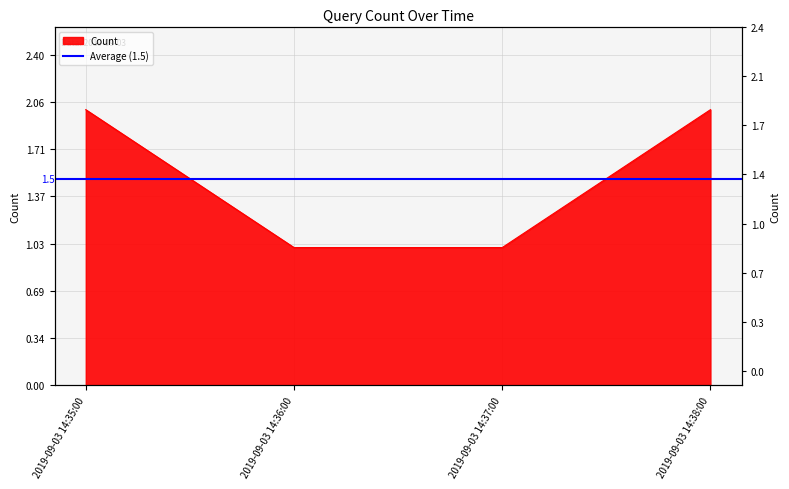

True or false: there are more than 0 points higher than both neighbors.

False